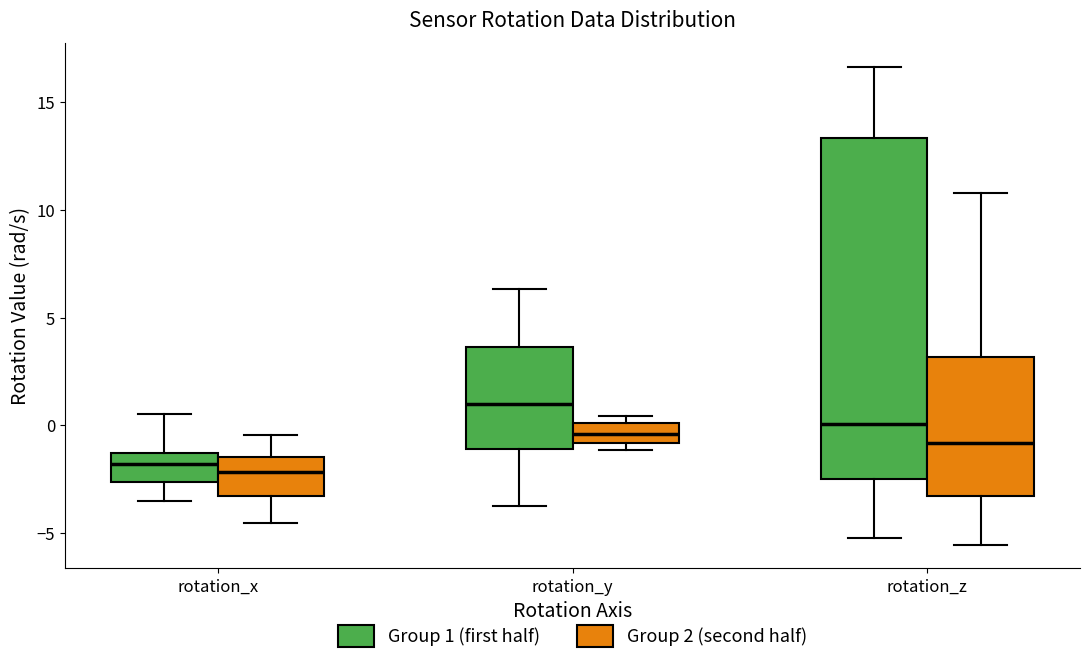

Which box has the highest median line?

rotation_y (Group 1 (first half))